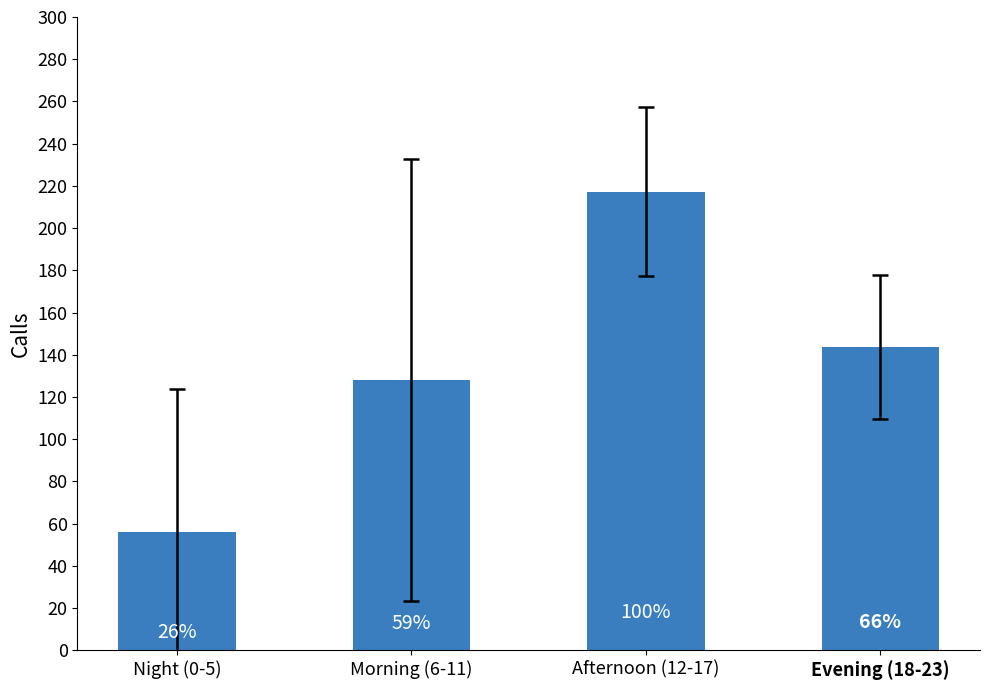

Between Night (0-5) and Morning (6-11), which is larger?

Morning (6-11)